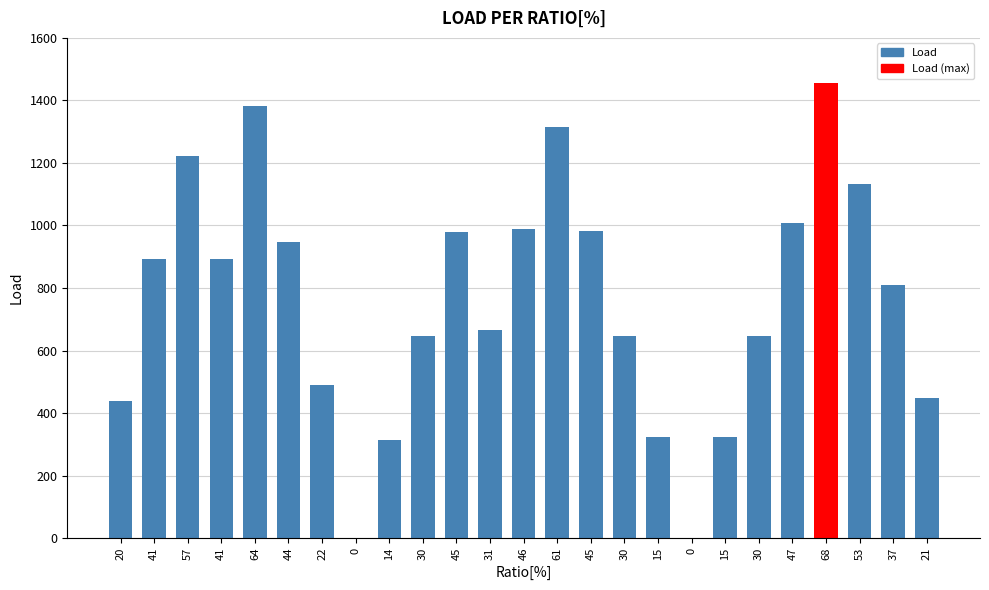

Rank the categories by value from highest to lowest.

68, 64, 61, 57, 53, 47, 46, 45, 45, 44, 41, 41, 37, 31, 30, 30, 30, 22, 21, 20, 15, 15, 14, 0, 0